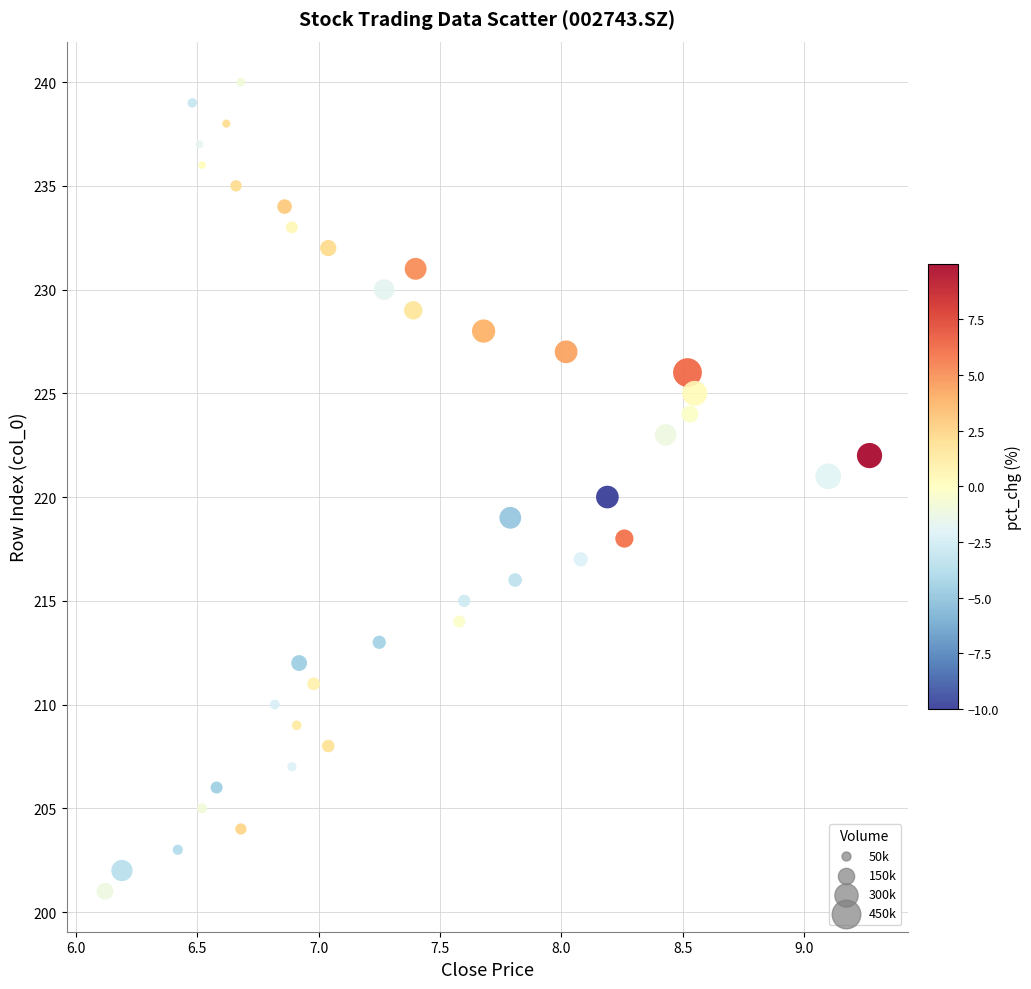

What is the range of Y values (max minus min)?

39